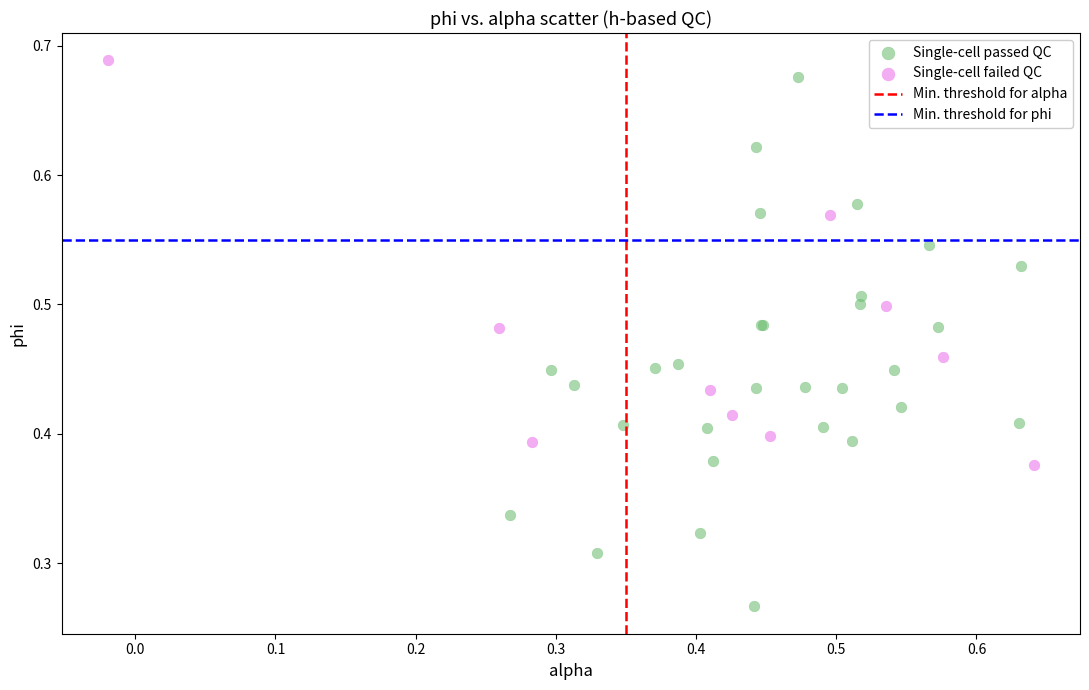

Which series reaches the maximum Y coordinate?

Single-cell failed QC